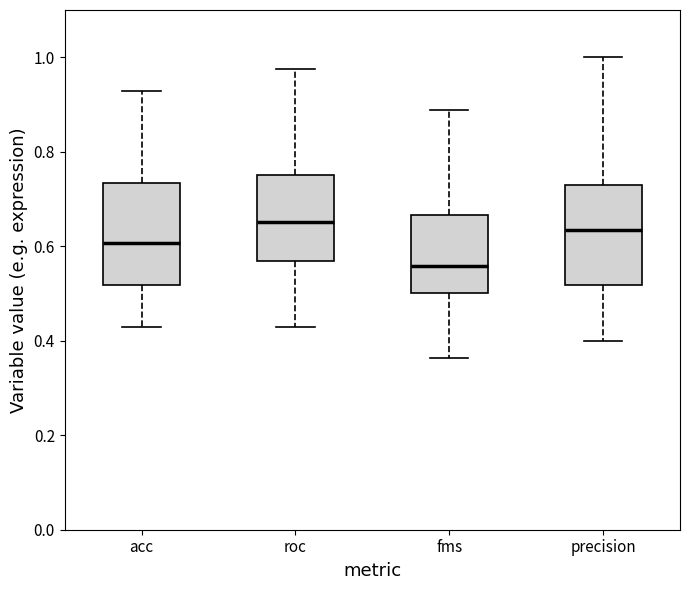

Reading left to right, read every box against the y-axis: the position of its median line, the range the box covers, and the ends of its whiskers. The values are not printed on the chart, so give them approximately, as read against the axis.

acc: median 0.60, box 0.52 to 0.74, whiskers 0.42 to 0.92
roc: median 0.66, box 0.56 to 0.76, whiskers 0.42 to 0.98
fms: median 0.56, box 0.50 to 0.66, whiskers 0.36 to 0.88
precision: median 0.64, box 0.52 to 0.72, whiskers 0.40 to 1.00